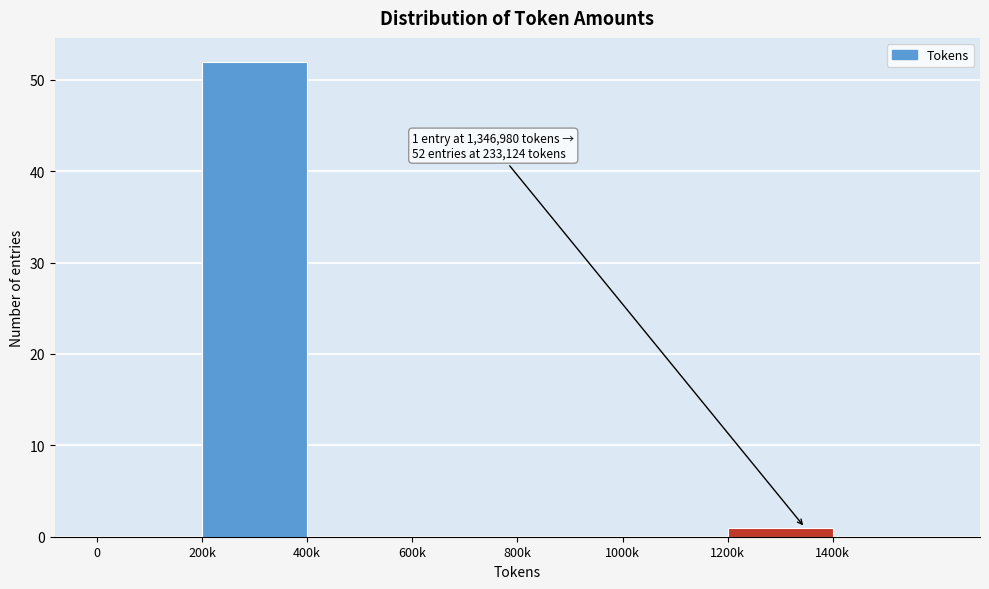

Reading left to right, list all the values displayed in this chart.

0=0	200k=52	400k=0	600k=0	800k=0	1000k=0	1200k=1	1400k=0